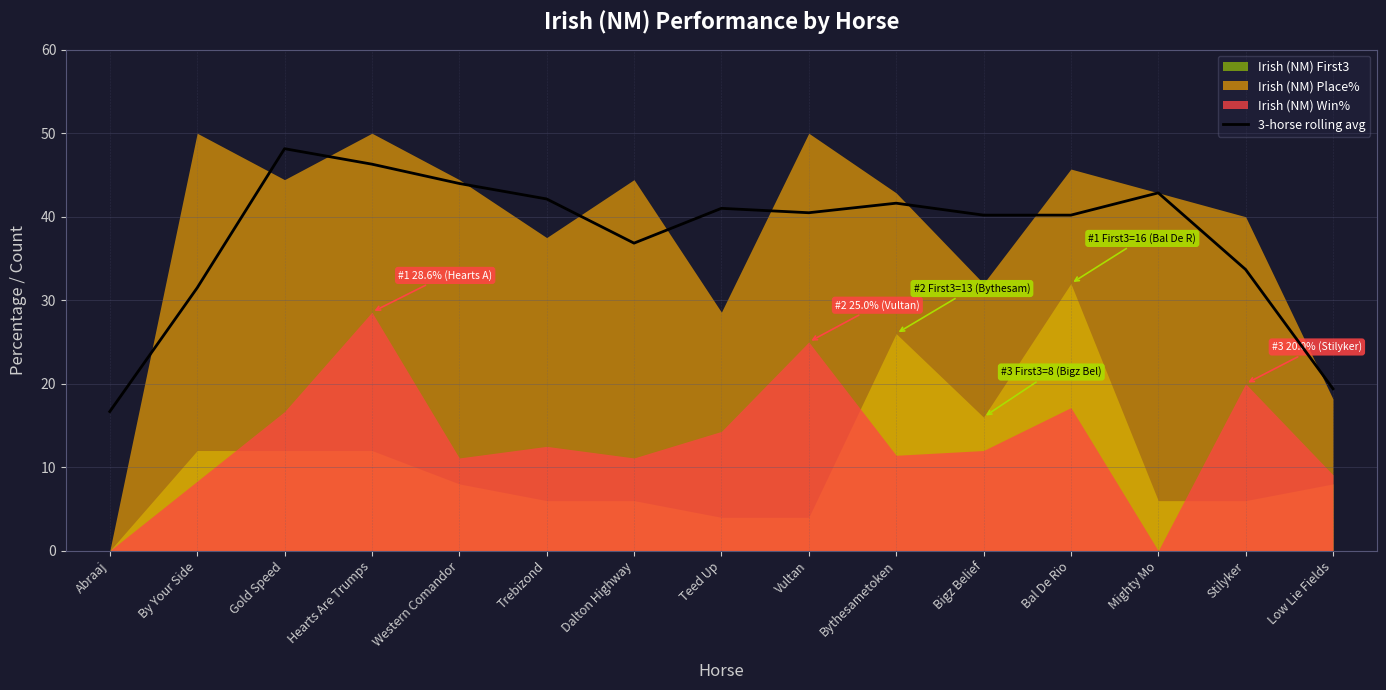

How many values are below 40?

5